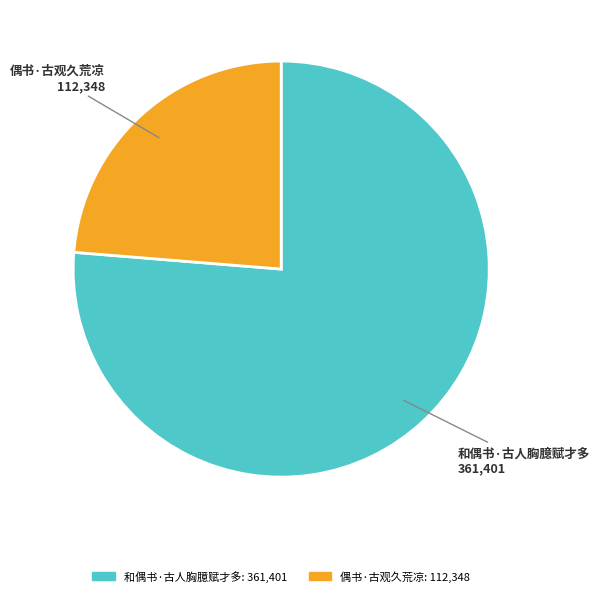

Is the sum of 偶书·古观久荒凉 and 和偶书·古人胸臆赋才多 greater than half?

Yes